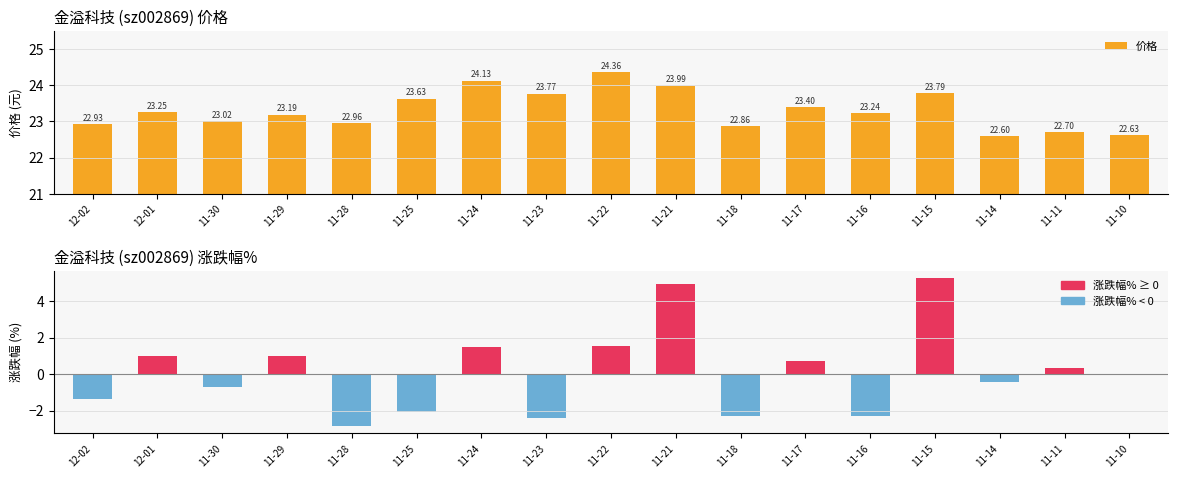

What is the maximum value for 价格?

24.4